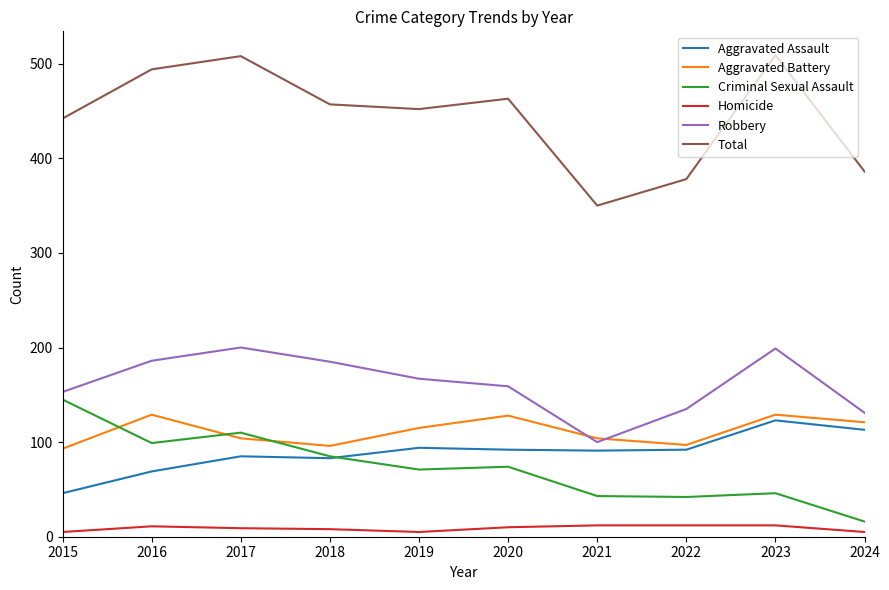

Which series has the largest total across all categories?

Total